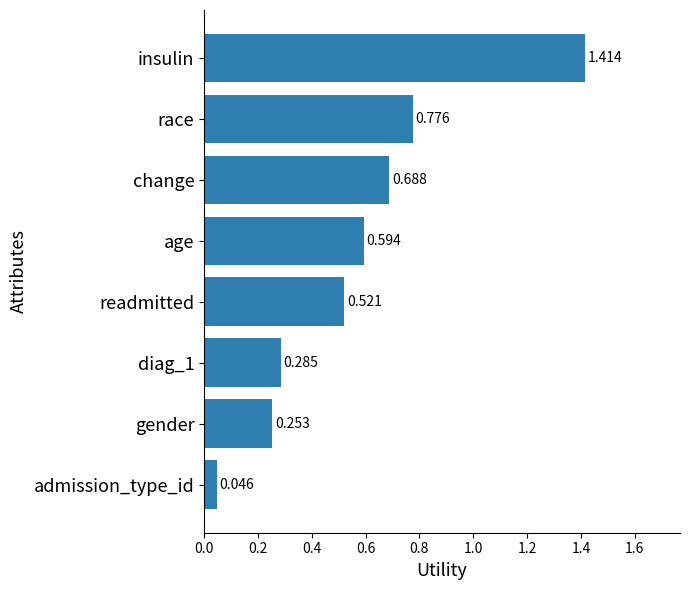

Between insulin and admission_type_id, which is larger?

insulin